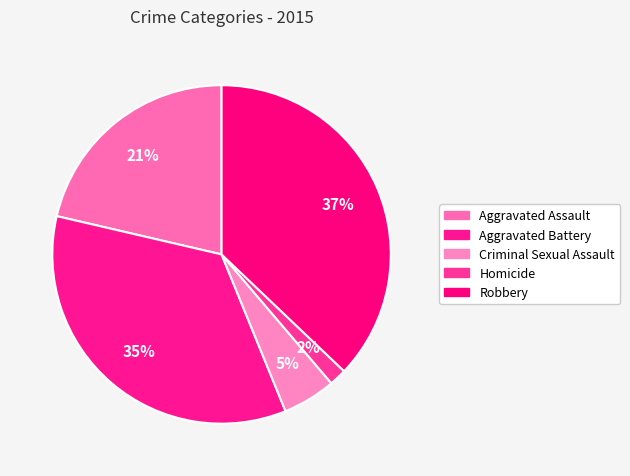

Do Homicide and Aggravated Assault together represent more than half of the pie?

No